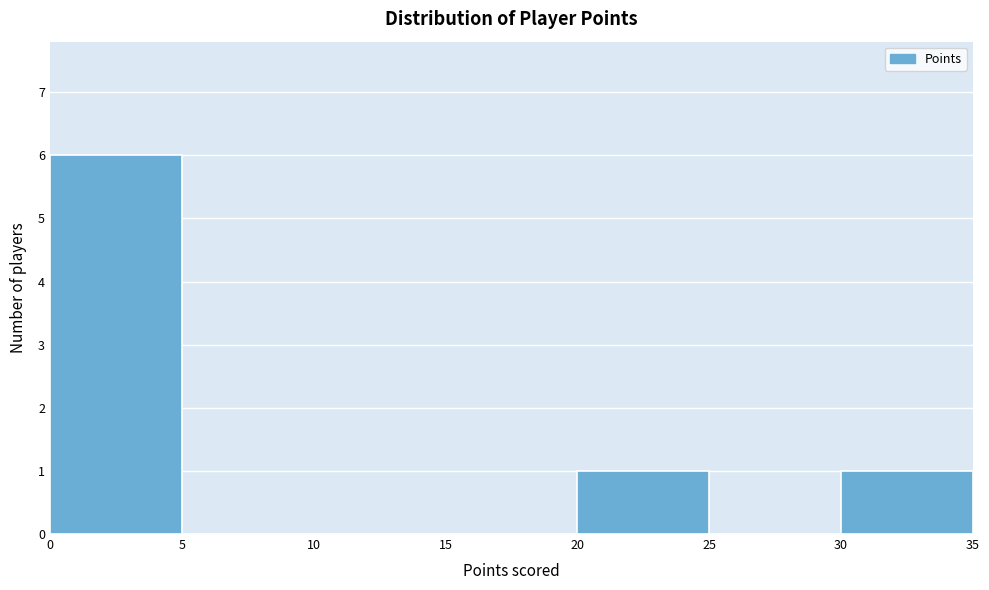

Reading left to right, transcribe this chart: for each bar, give the range it covers on the x-axis and its height. The values are not printed on the chart, so give them approximately, as read against the axis.

0 to 5: 6
5 to 10: 0
10 to 15: 0
15 to 20: 0
20 to 25: 1
25 to 30: 0
30 to 35: 1